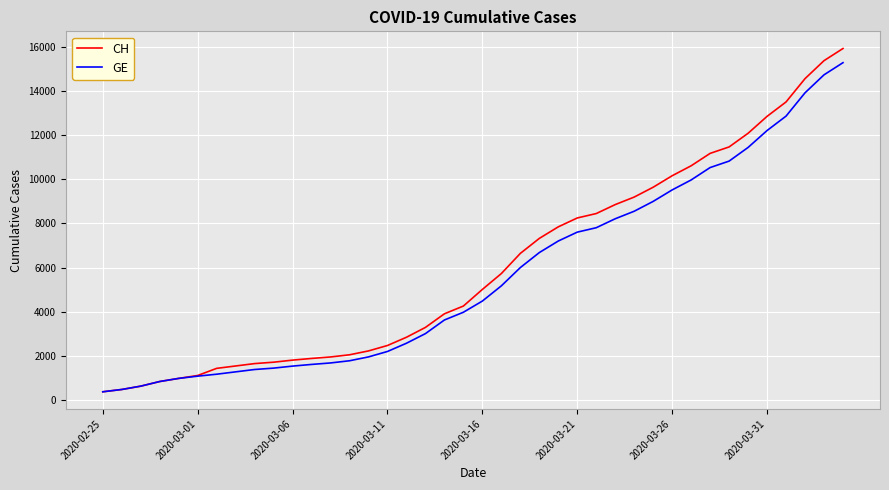

What is the smallest value displayed?

375